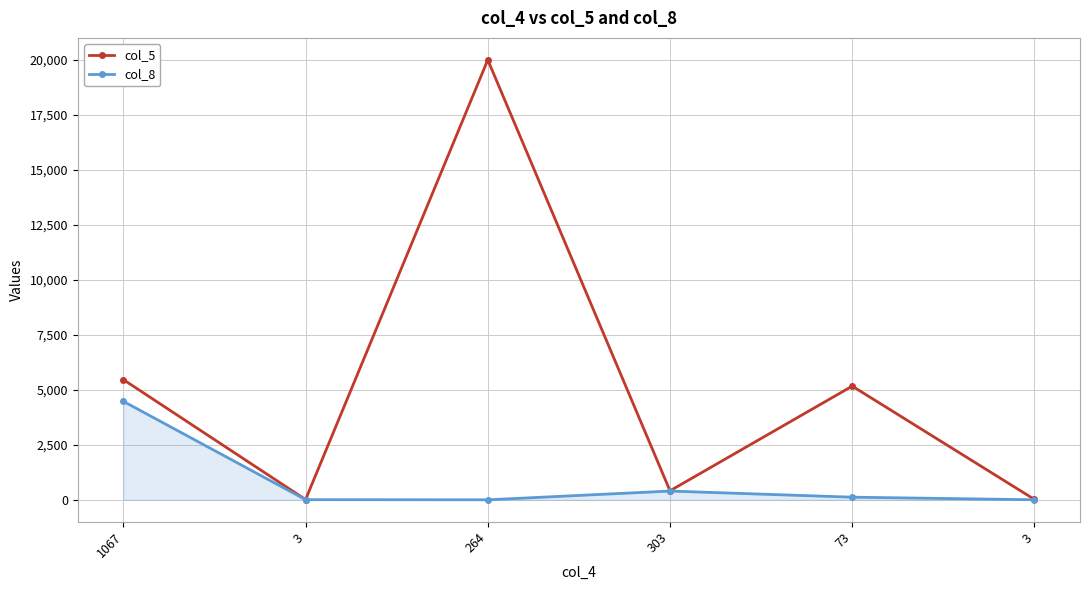

How many distinct data groups are displayed?

2